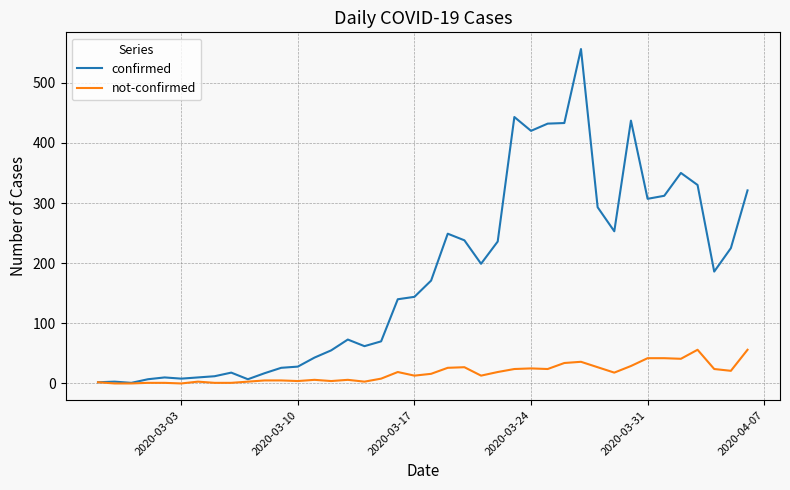

True or false: not-confirmed has more than 0 points higher than both neighbors.

True